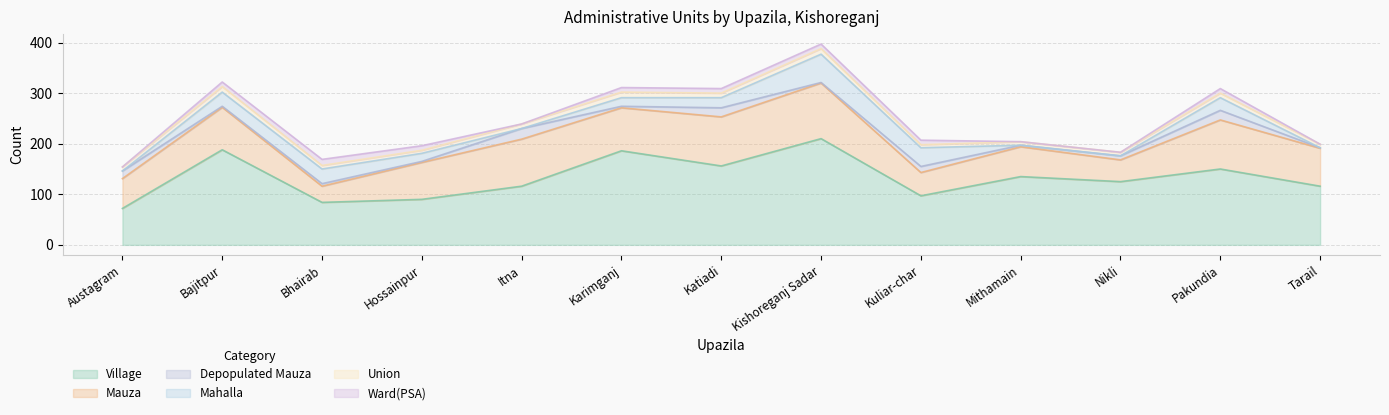

Which series changed the most between Hossainpur and Tarail?

Village